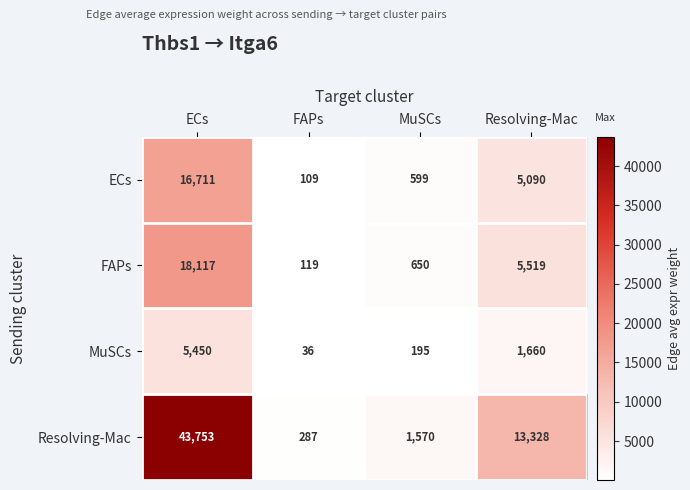

Read the ECs value at FAPs.

109